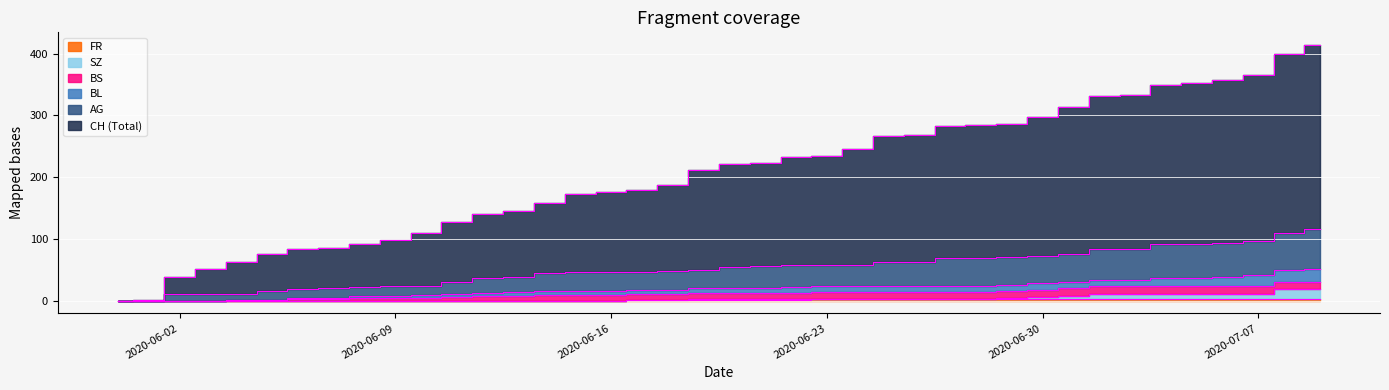

Which series has the largest total across all categories?

CH